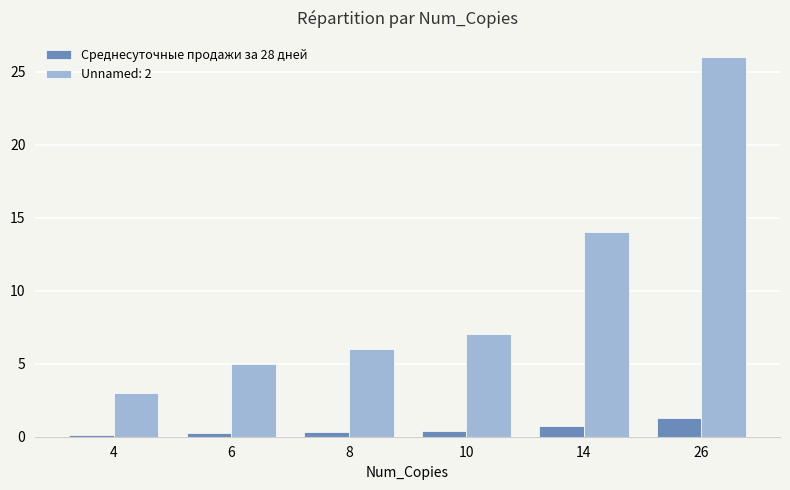

True or false: Среднесуточные продажи за 28 дней has a value of 0.4 at 10.

True